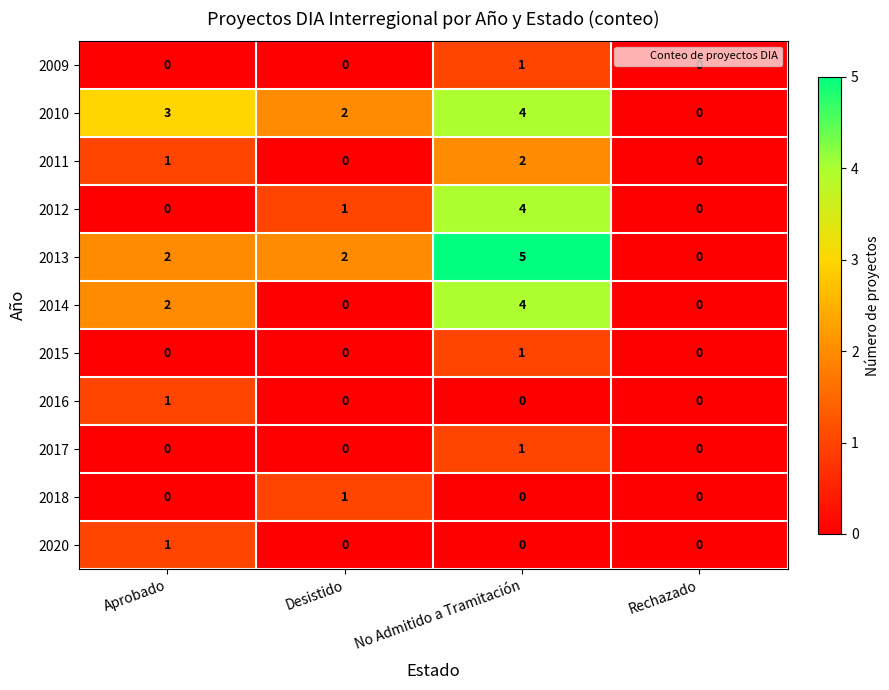

What is the sum of all 2014 values?

6